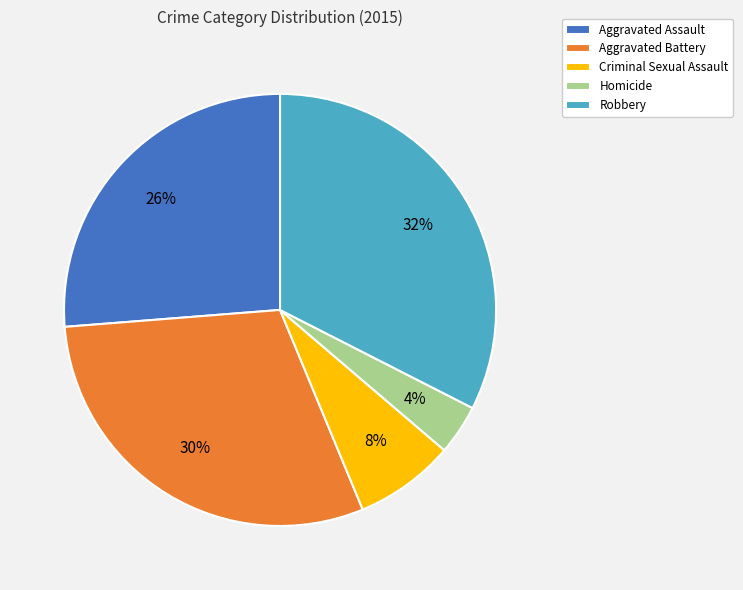

Combined, do Homicide and Robbery account for over 50%?

No